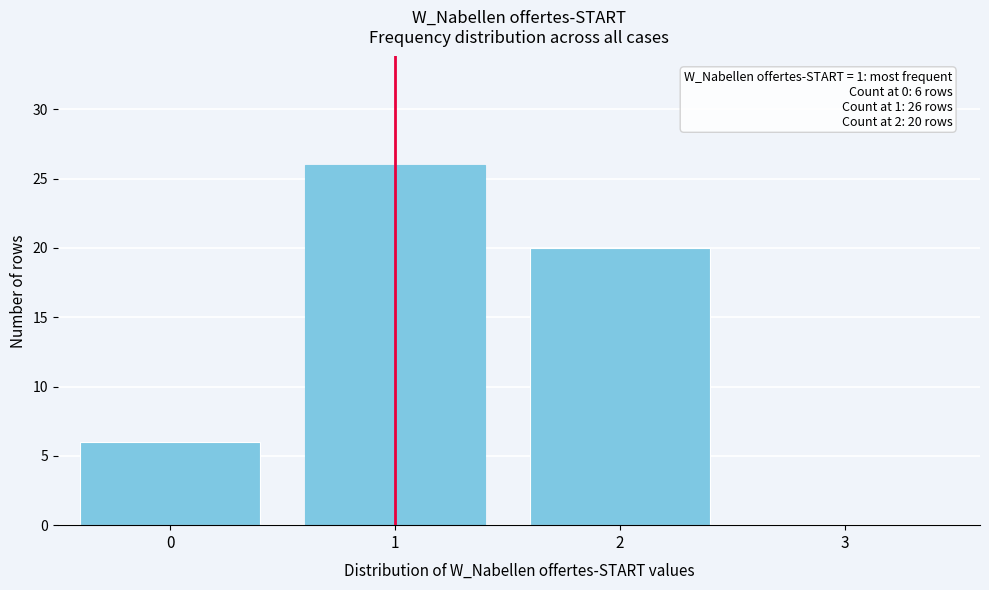

Reading right to left, what are all the values shown in this chart?

3=0	2=20	1=26	0=6